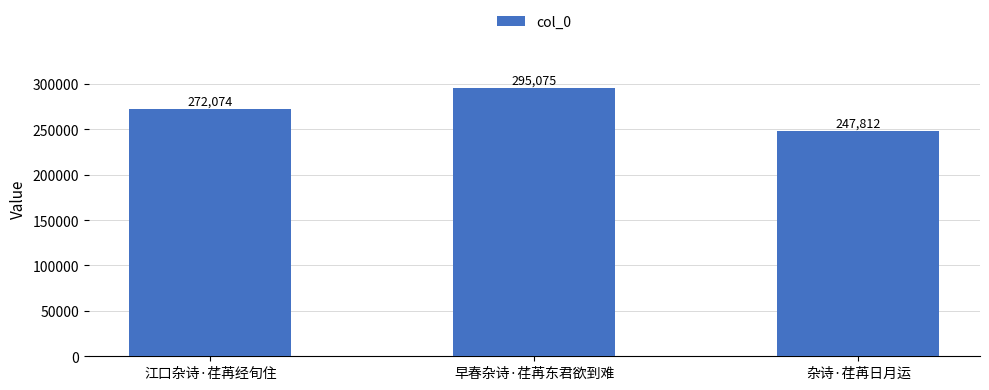

At which label is the value closest to 271443?

江口杂诗·荏苒经旬住